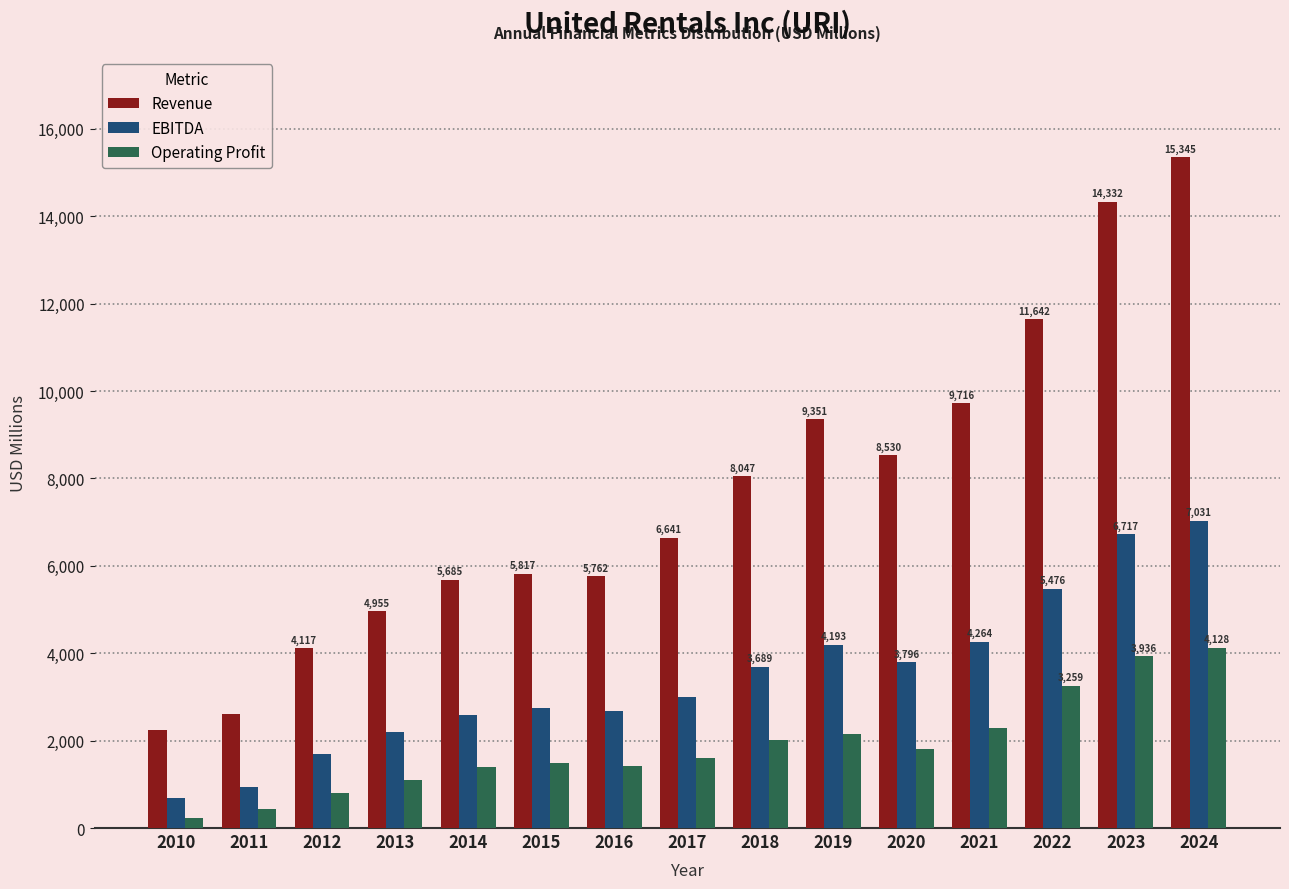

Reading left to right, what are all the values shown in this chart?

Revenue: 2237	2611	4117	4955	5685	5817	5762	6641	8047	9351	8530	9716	11642	14332	15345
EBITDA: 687	928	1698	2197	2595	2742	2674	2990	3689	4193	3796	4264	5476	6717	7031
Operating Profit: 231	434	801	1099	1401	1498	1429	1607	2018	2155	1808	2281	3259	3936	4128